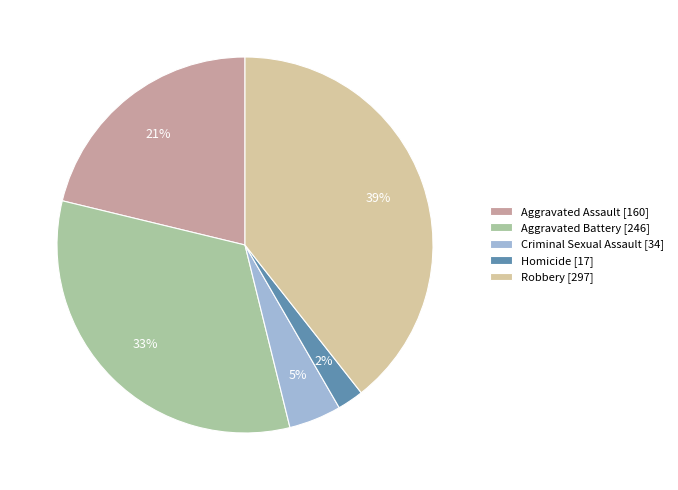

Rank the categories by value from highest to lowest.

Robbery, Aggravated Battery, Aggravated Assault, Criminal Sexual Assault, Homicide